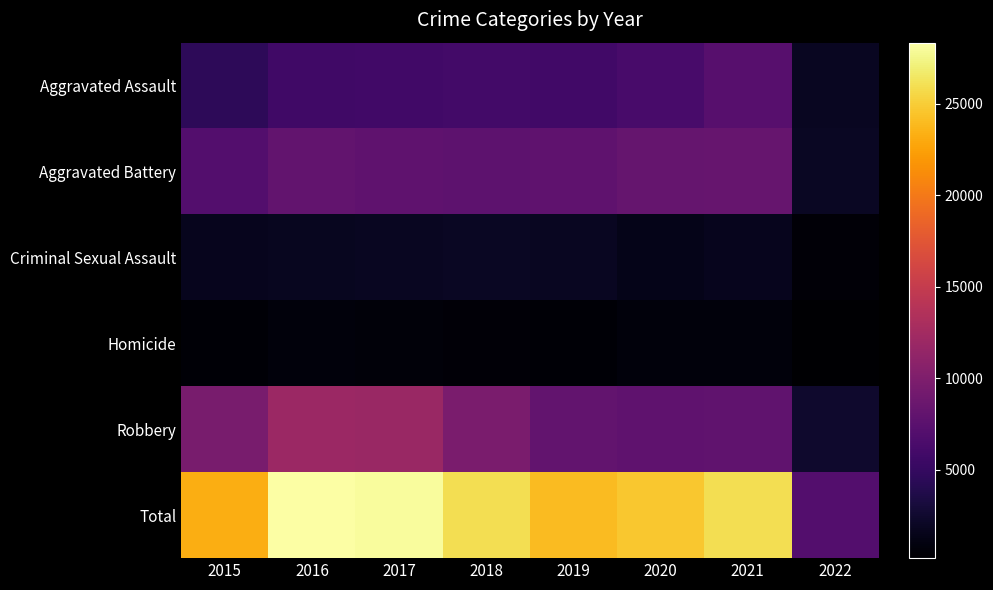

Between 2018 and 2016, which is larger?

2018